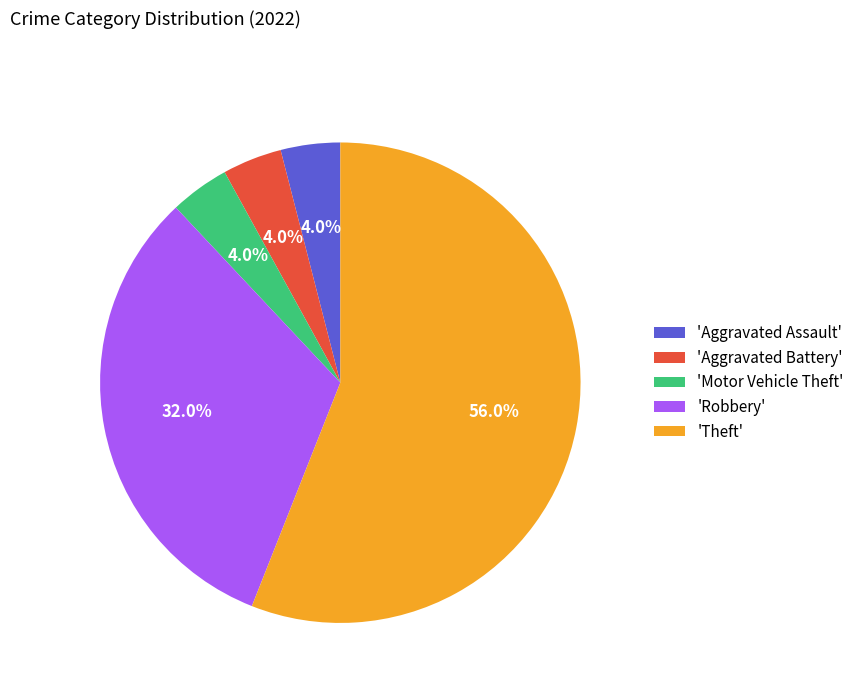

Between 'Robbery' and 'Motor Vehicle Theft', which is larger?

'Robbery'